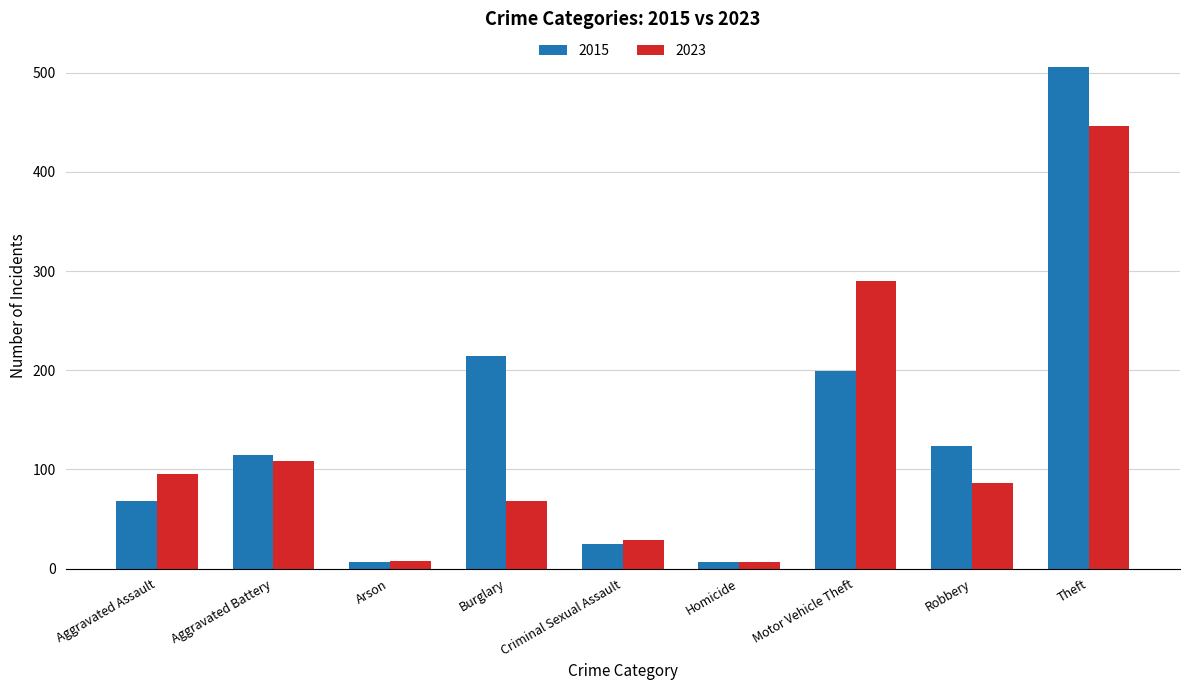

Which series has the largest total across all categories?

2015